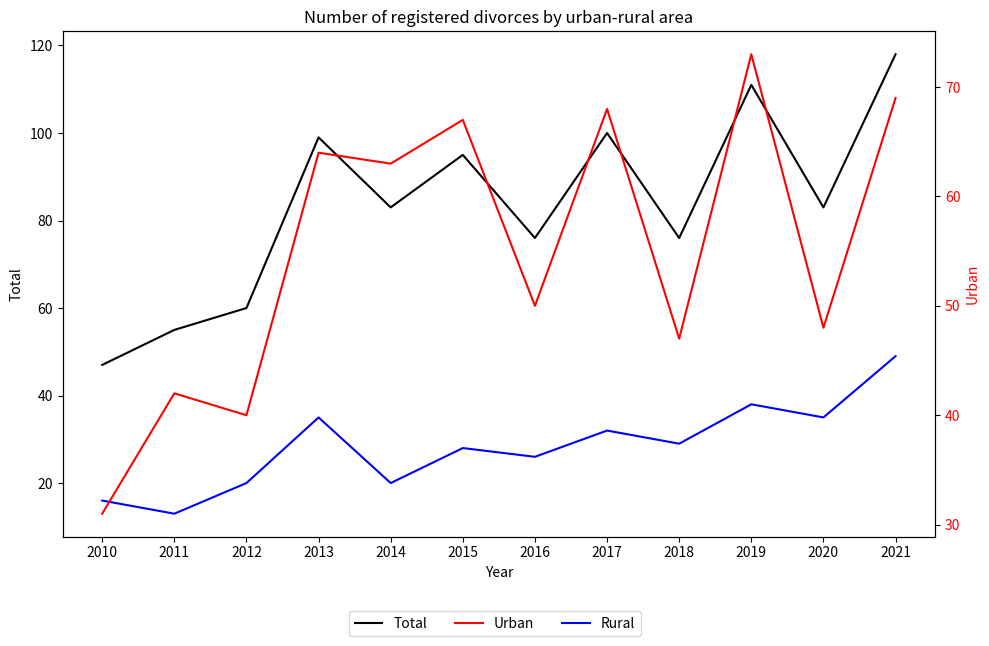

Where is the first local maximum for Rural?

2013